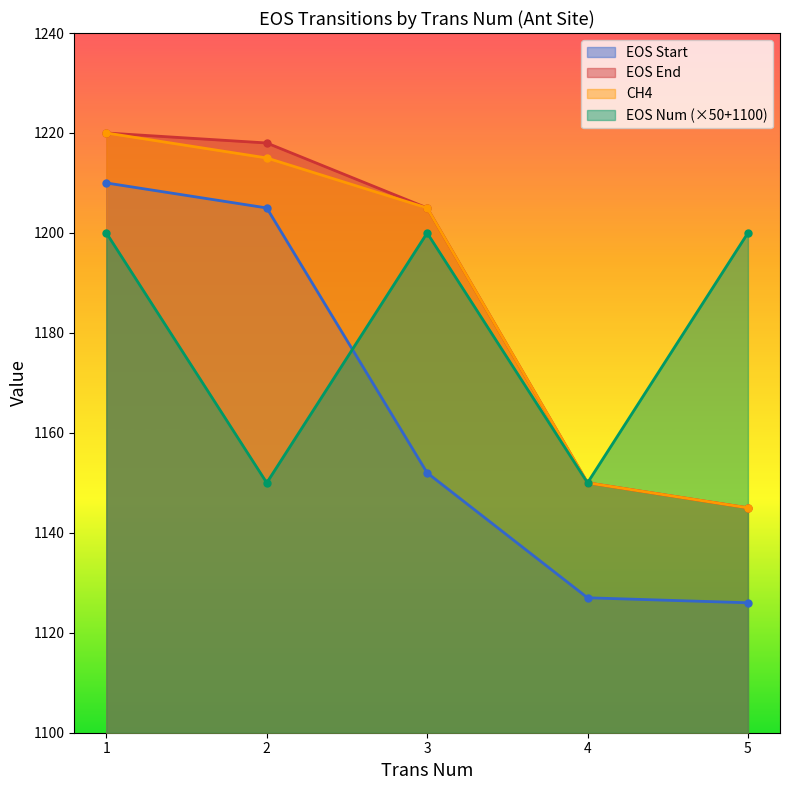

Is it true that CH4 equals 1215 at 2?

True